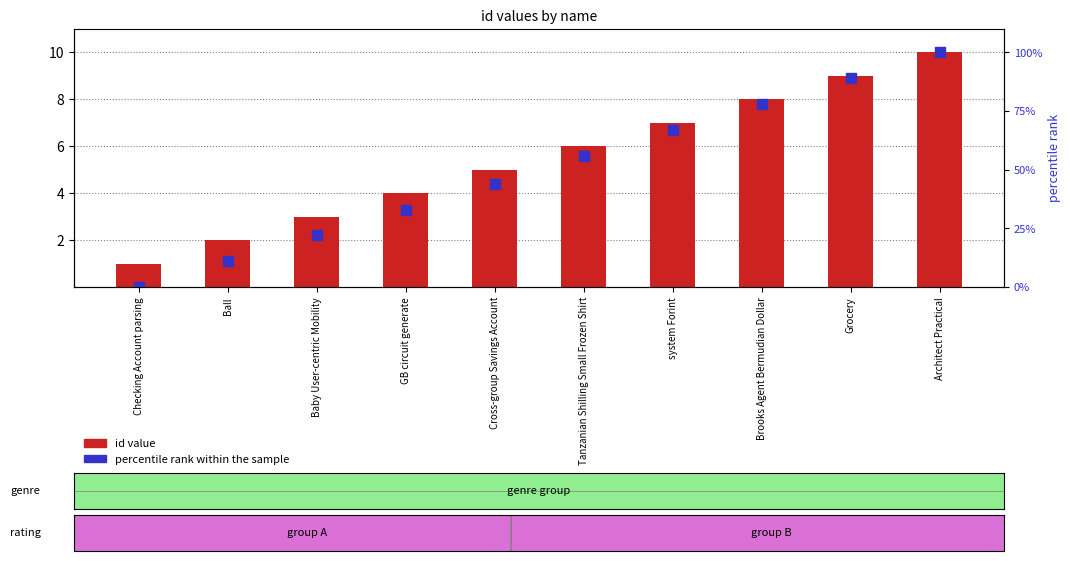

The percentile rank within the sample series shows 15 at GB circuit generate. True or false?

False